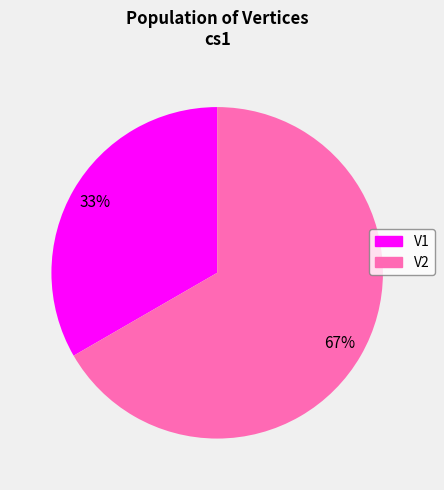

Approximately how many times larger is the value at V2 compared to V1?

2.0